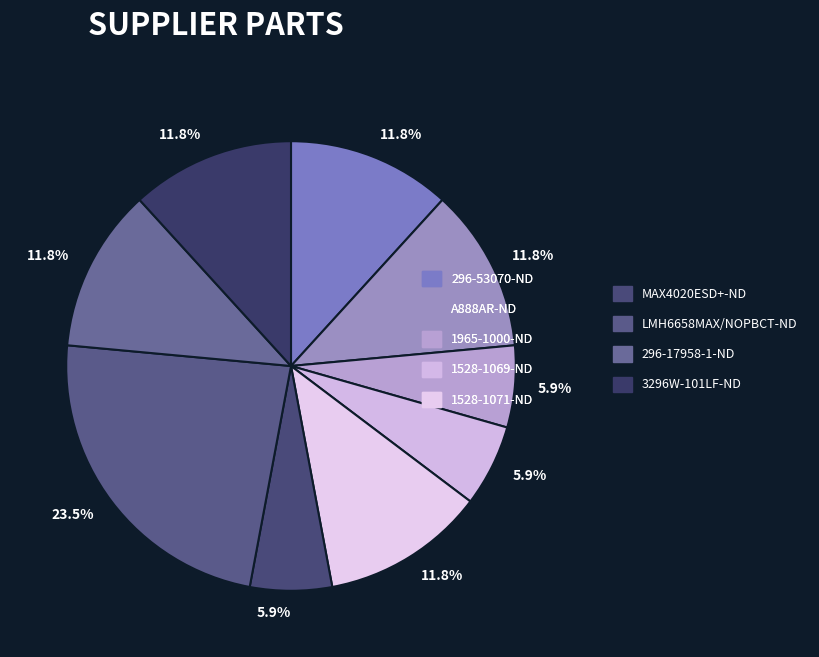

How many slices are in this pie chart?

9